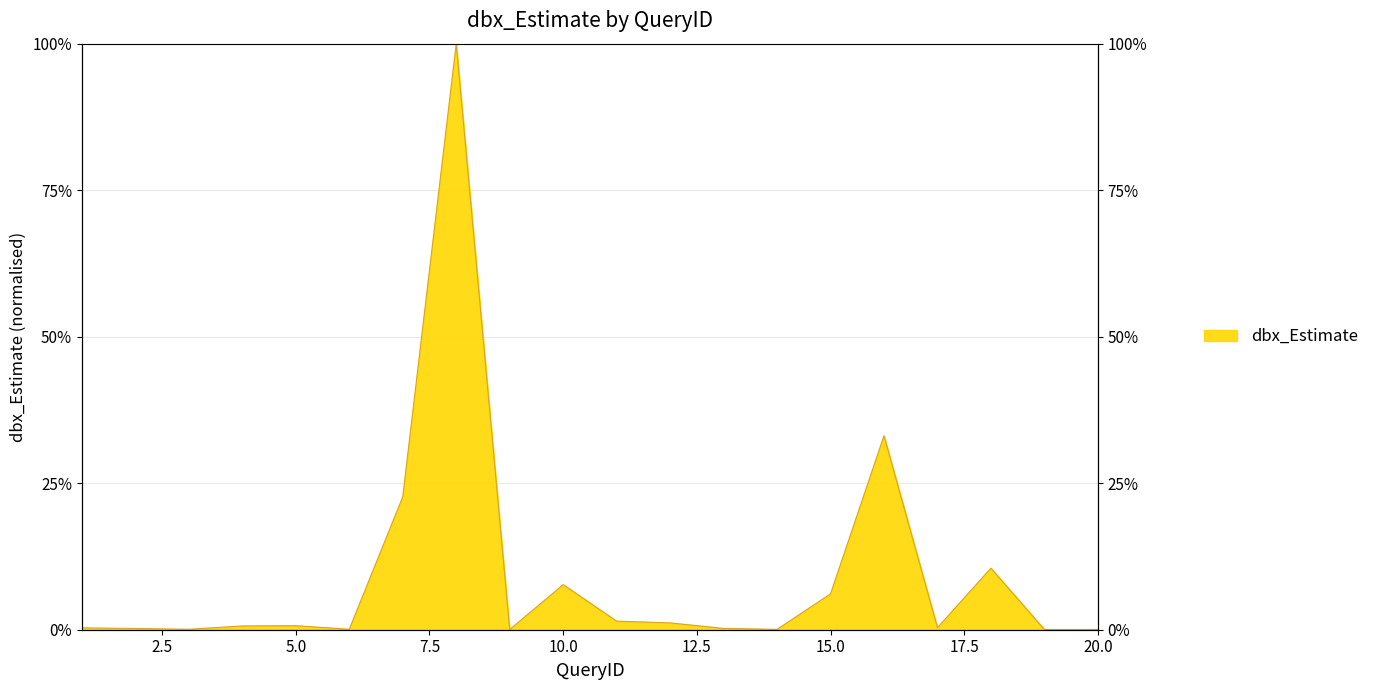

True or false: there are more than 1 points higher than both neighbors.

True